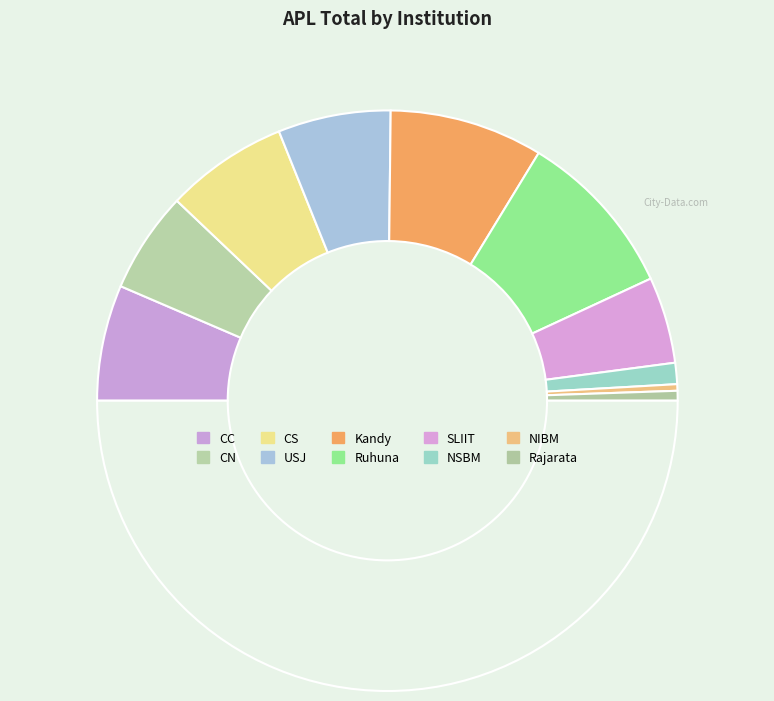

Which category has the biggest portion of the pie?

Ruhuna